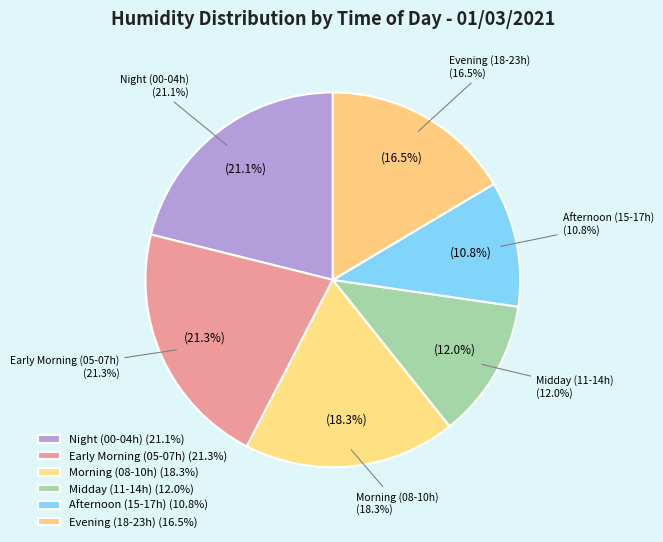

The 20:00 slice represents 15% of the pie. True or false?

False